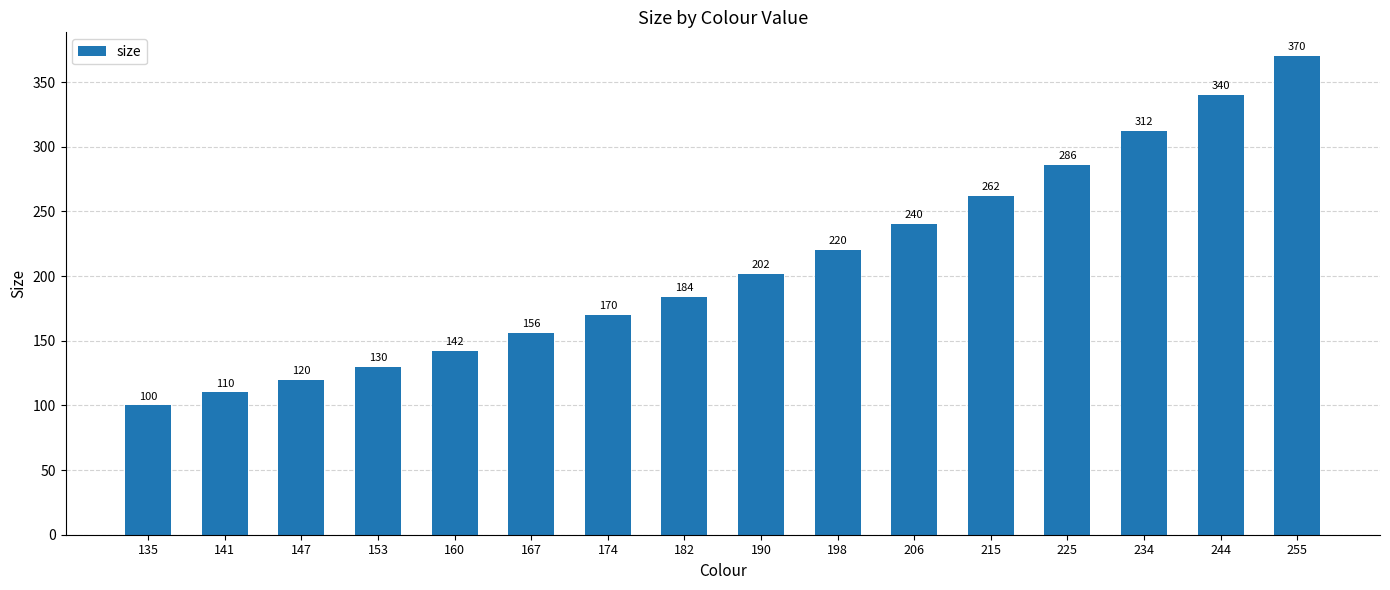

What is the change in value from 160 to 215?

+120